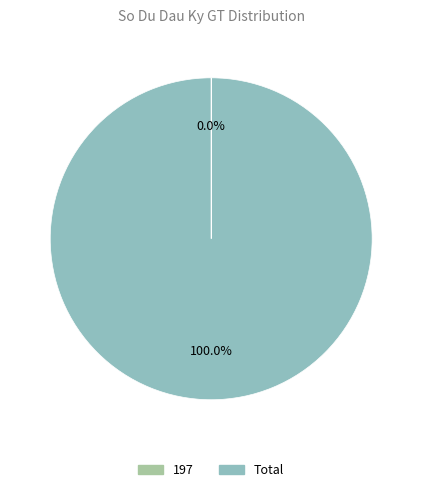

What is the largest slice in the pie chart?

Total